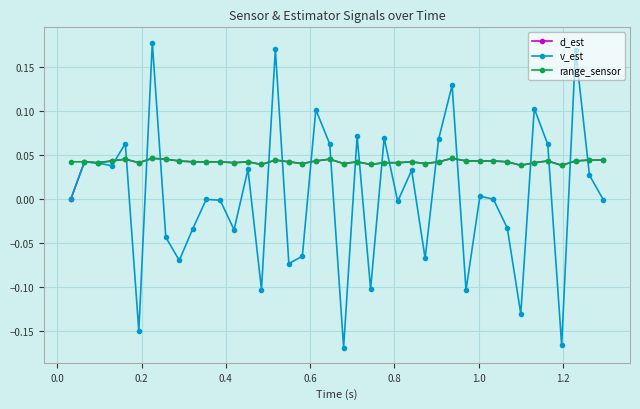

True or false: range_sensor has more than 2 points higher than both neighbors.

True